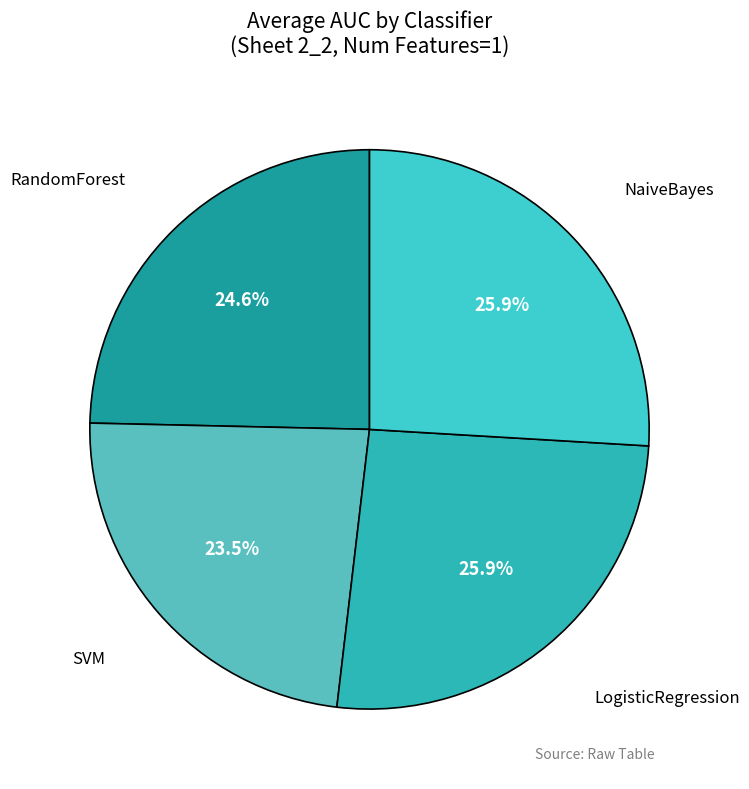

To the nearest percent, what is the average slice percentage?

25%